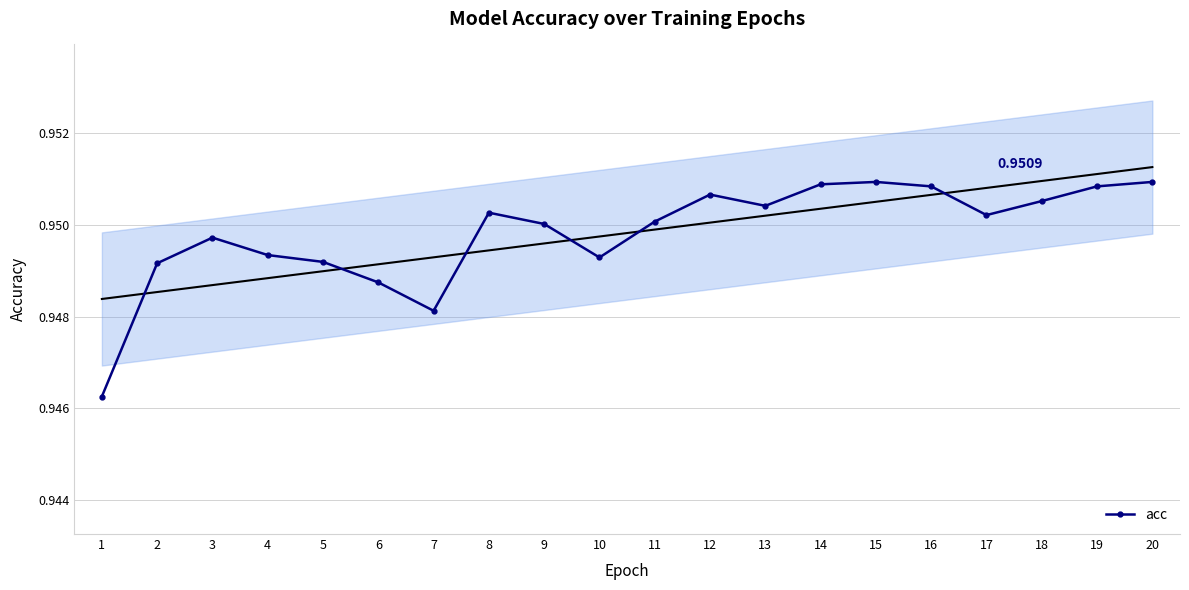

Which category has the lowest value across all series?

1